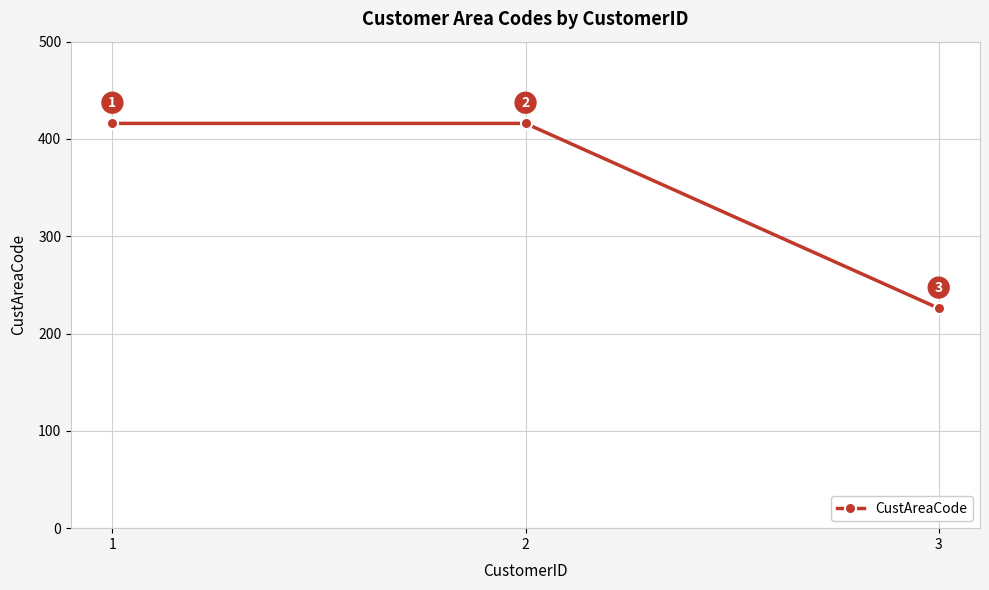

The value at 2 is 638. True or false?

False